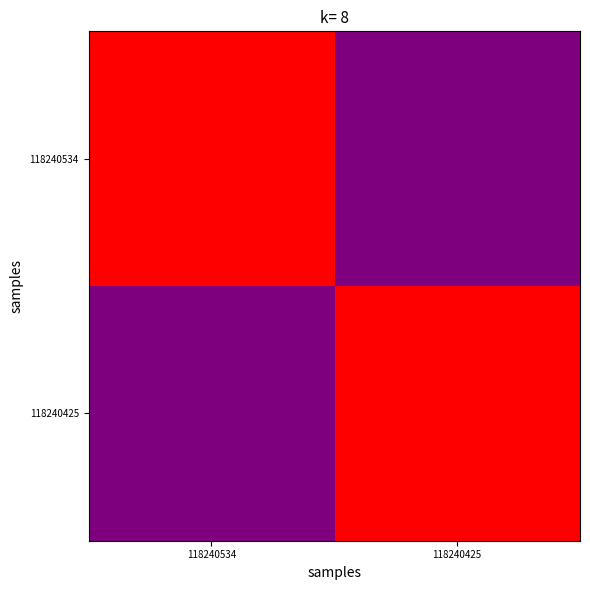

Rank the series at 118240425 from highest to lowest value.

118240425, 118240534